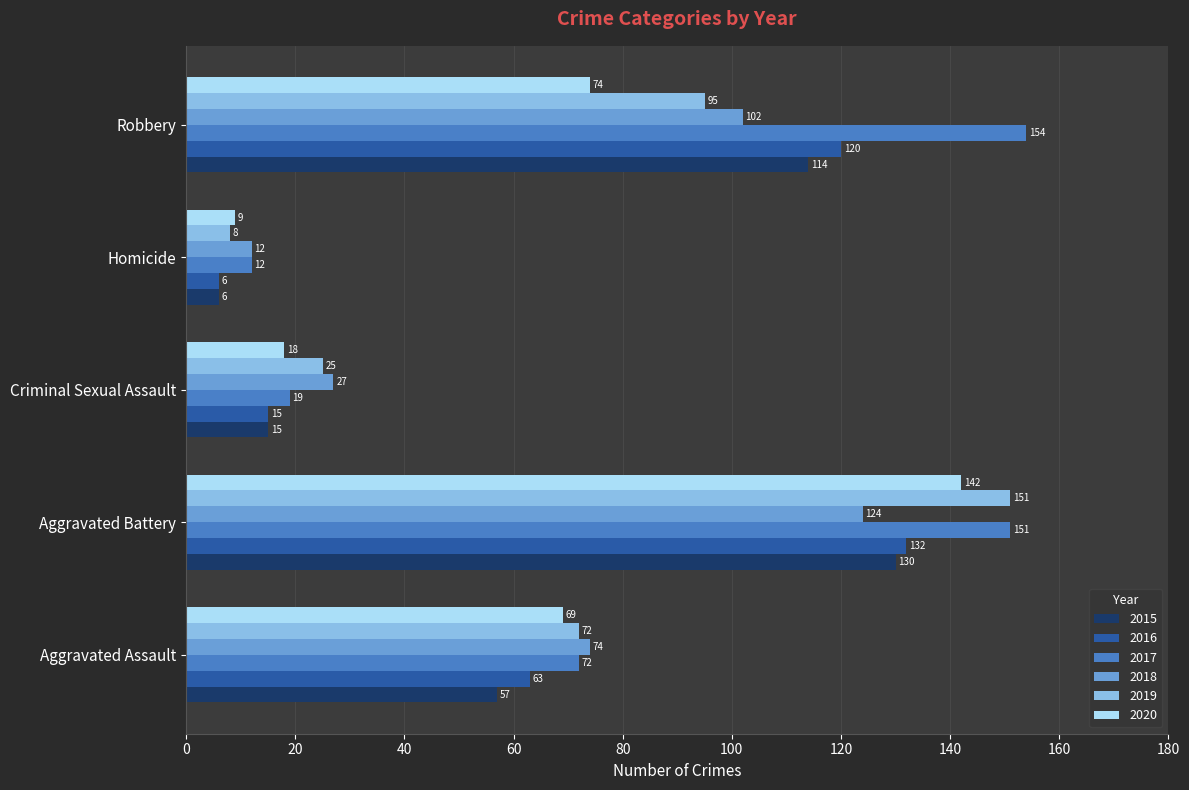

Is it true that 2016 equals 132 at Aggravated Battery?

True